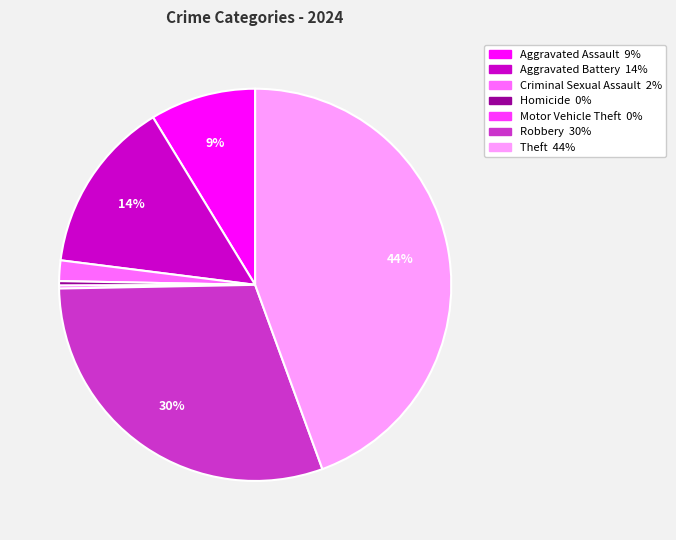

What is the largest slice in the pie chart?

Theft